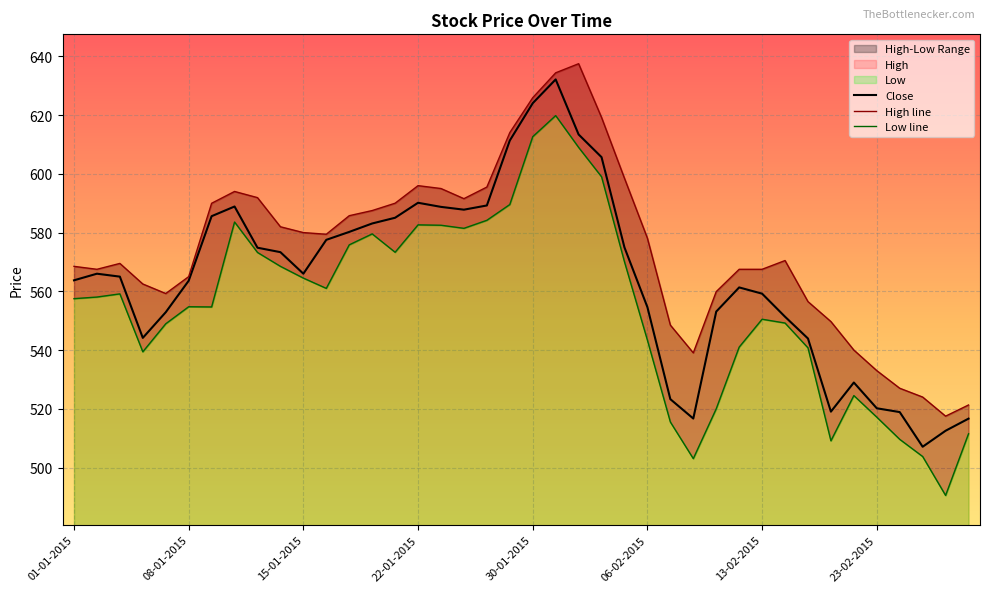

What is the minimum value for Low line?

490.5